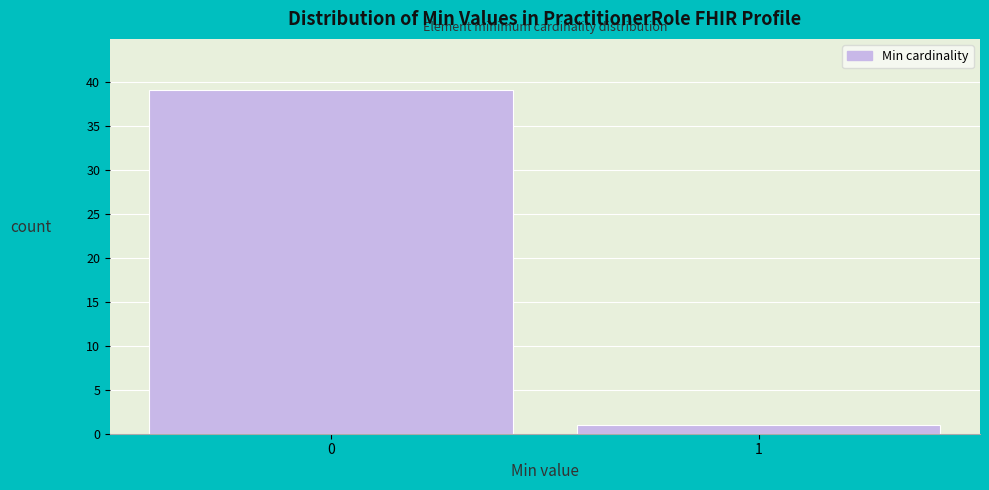

Reading right to left, list all the values displayed in this chart.

1	39